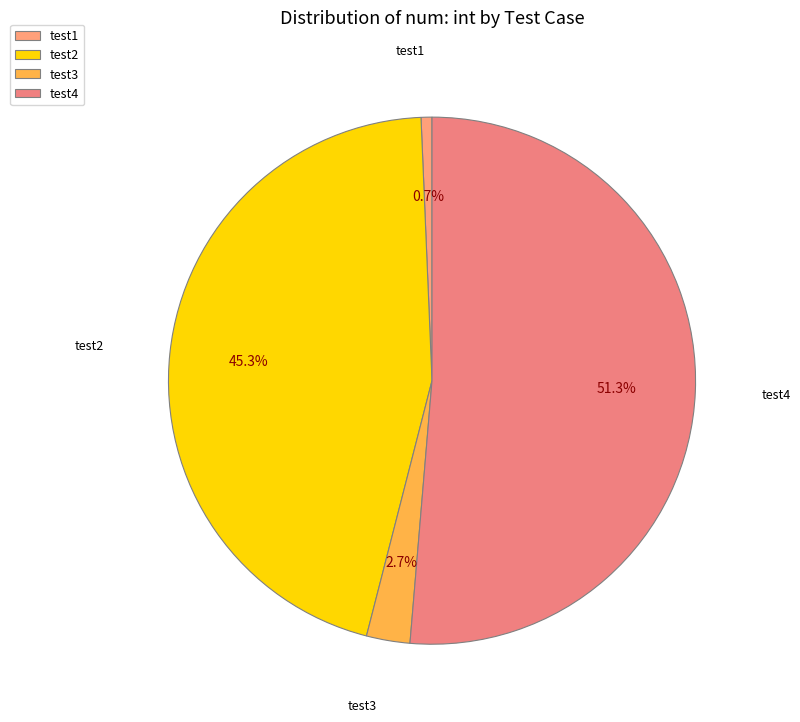

Approximately how many times larger is the value at test3 compared to test1?

4.0